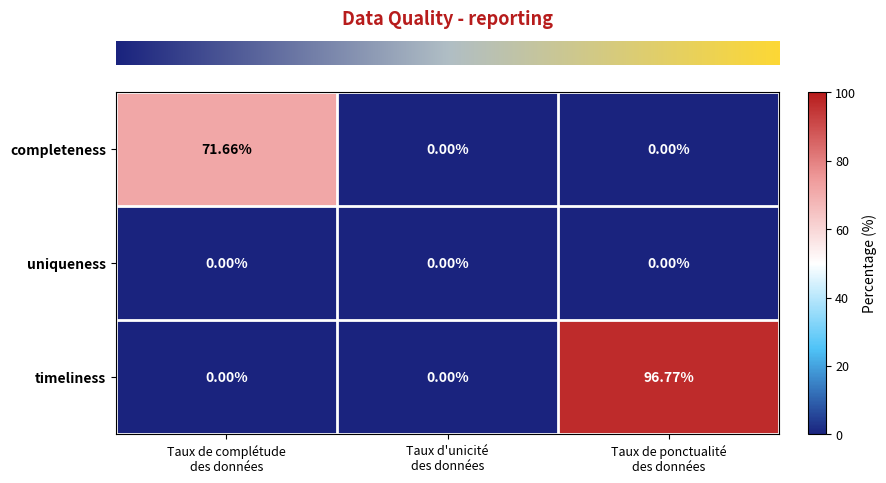

What is the maximum value shown in the chart?

96.8